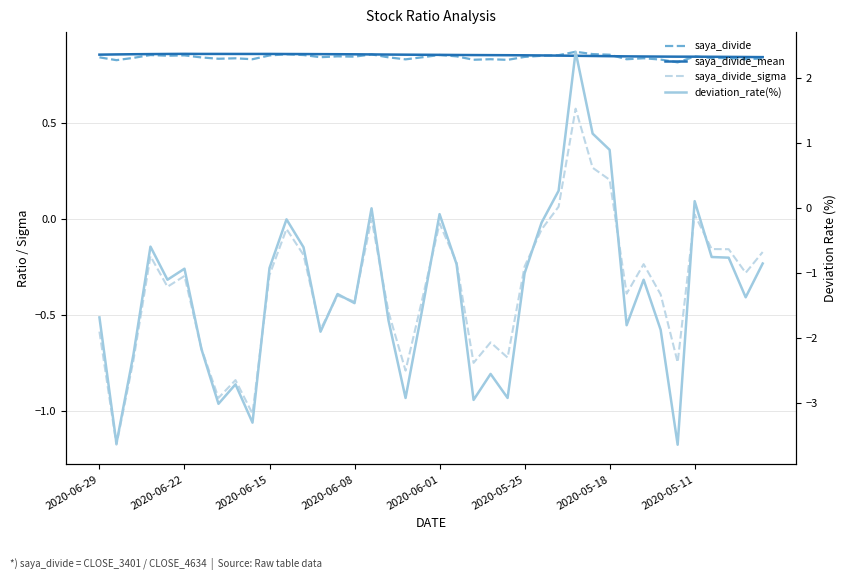

At 18, list the series in order from largest to smallest.

saya_divide_mean, saya_divide, saya_divide_sigma, deviation_rate(%)